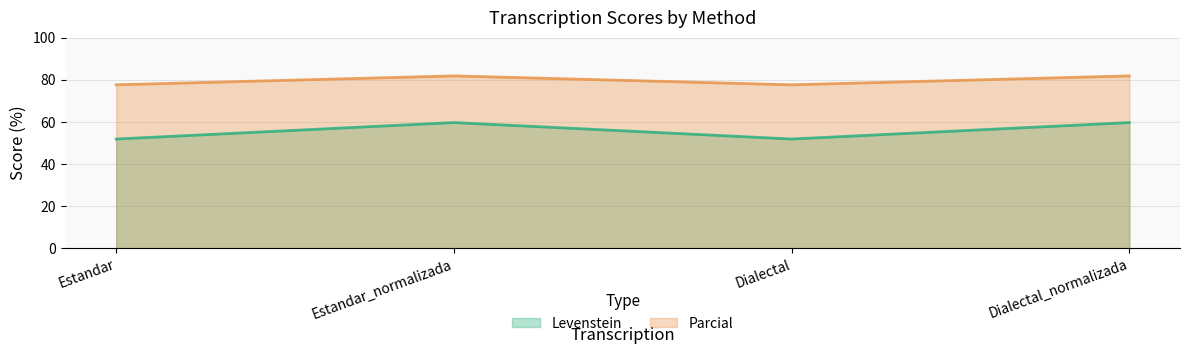

List the labels in order of Parcial value, largest first.

Estandar_normalizada, Dialectal_normalizada, Estandar, Dialectal